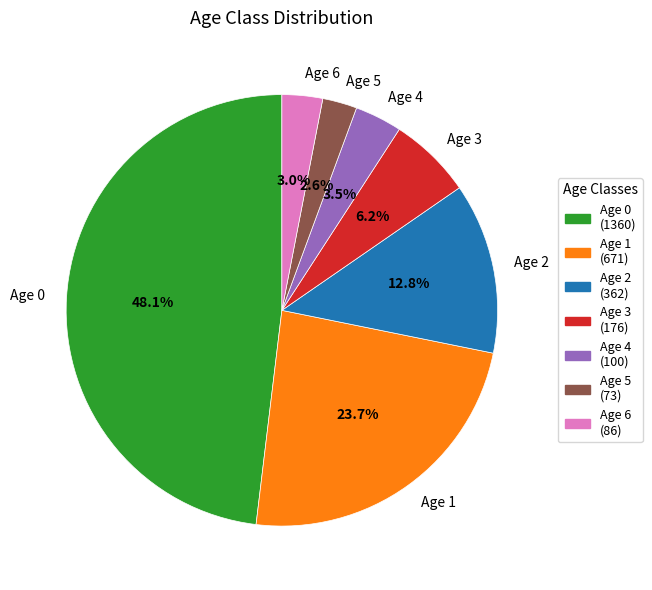

Does any single category account for the majority?

No